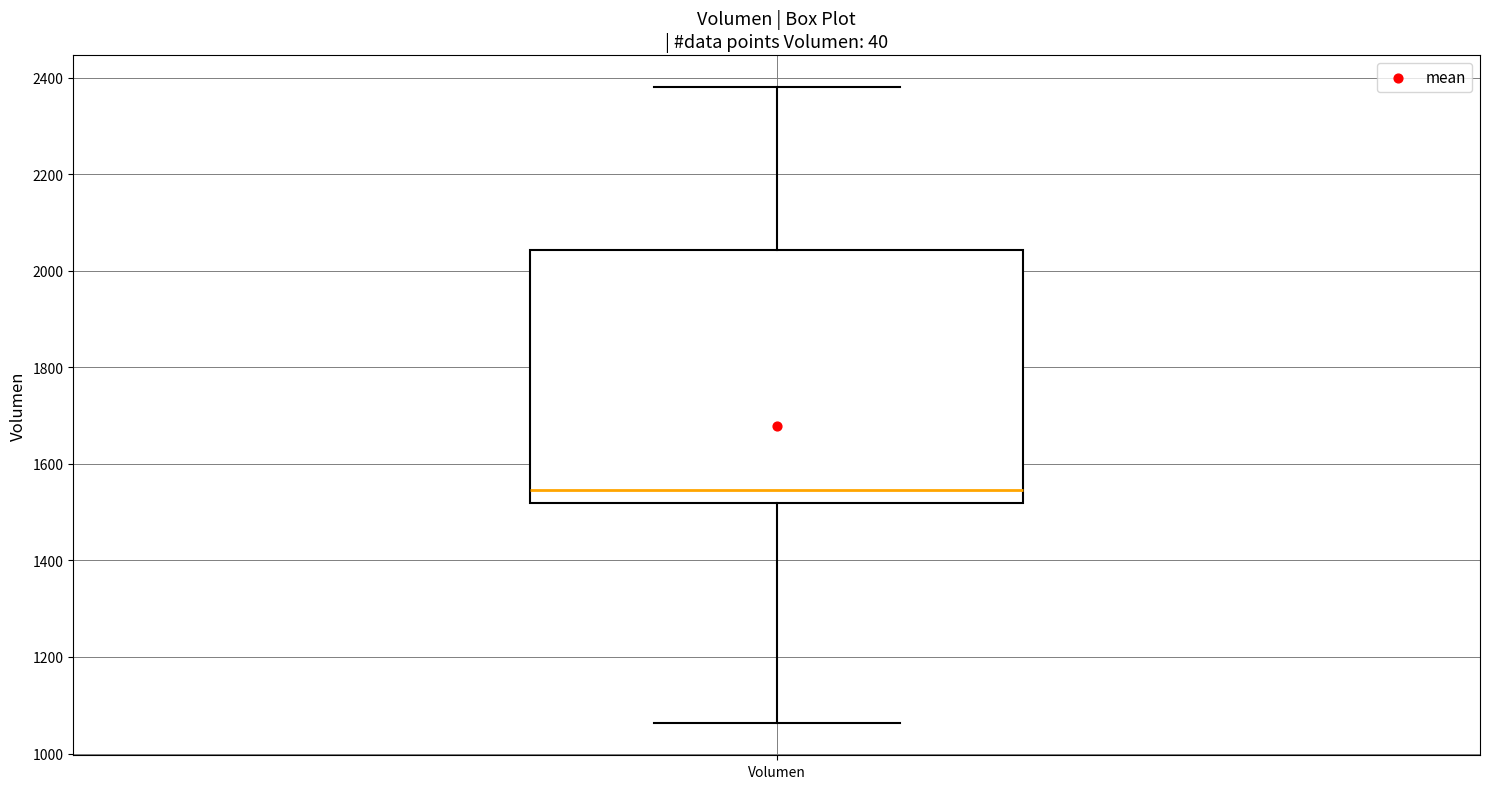

Where does the lower whisker of the box for Volumen end on the y-axis? The values are not printed on the chart, so give them approximately, as read against the axis.

1060